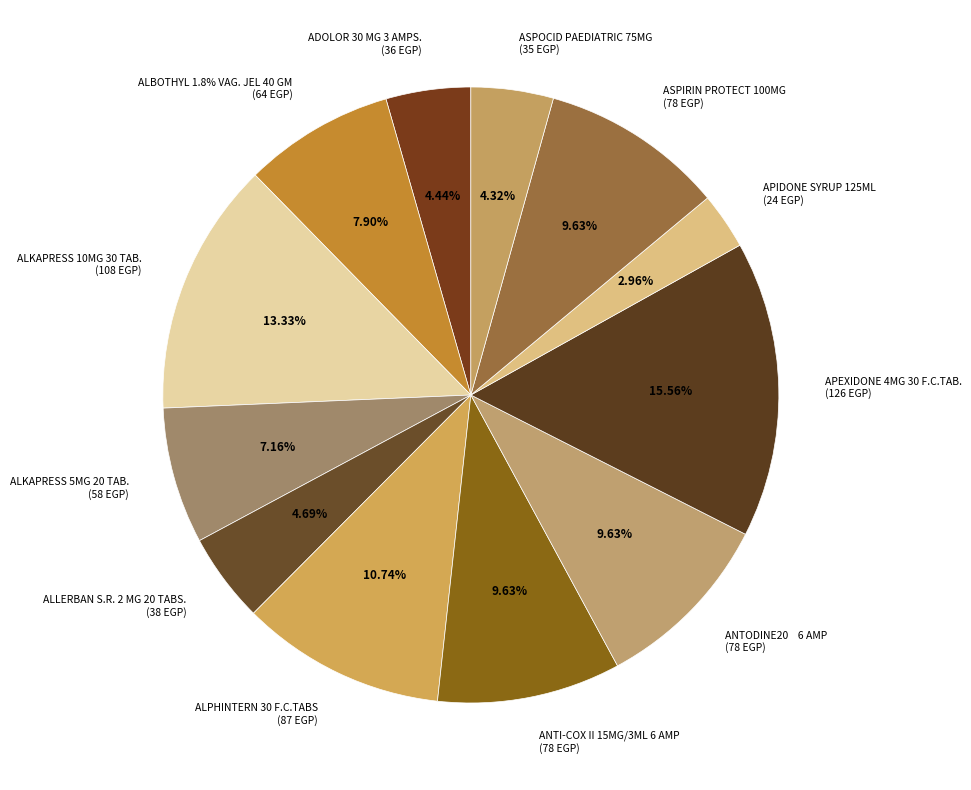

What is the total percentage of ADOLOR 30 MG 3 AMPS. and APIDONE SYRUP 125ML?

7.4%